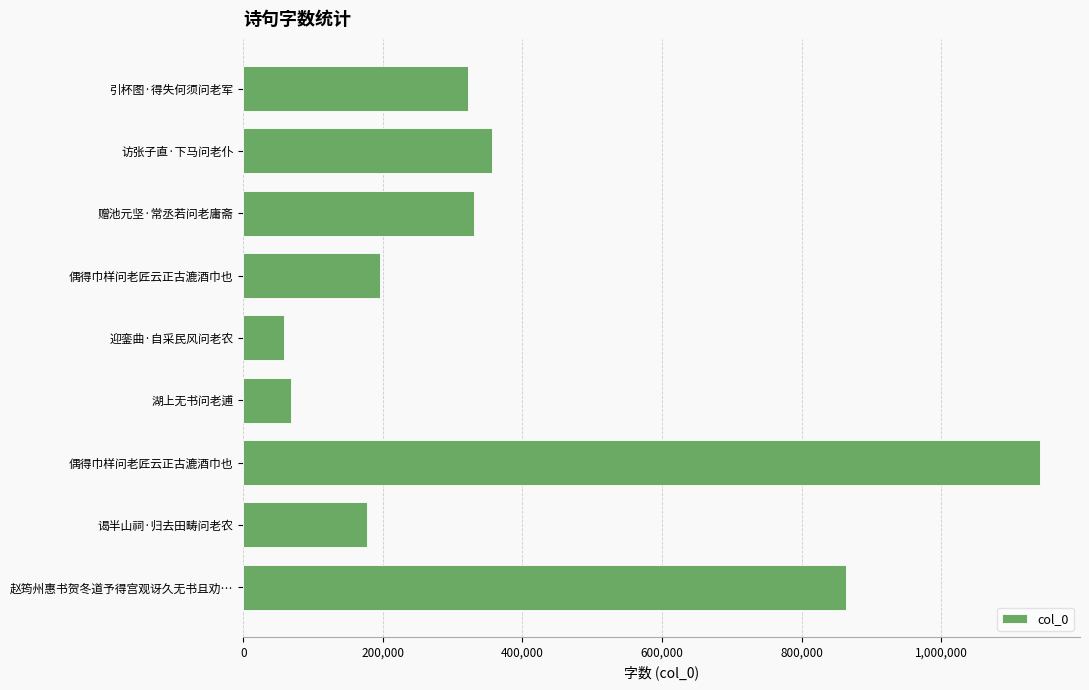

Count the number of categories in the chart.

9